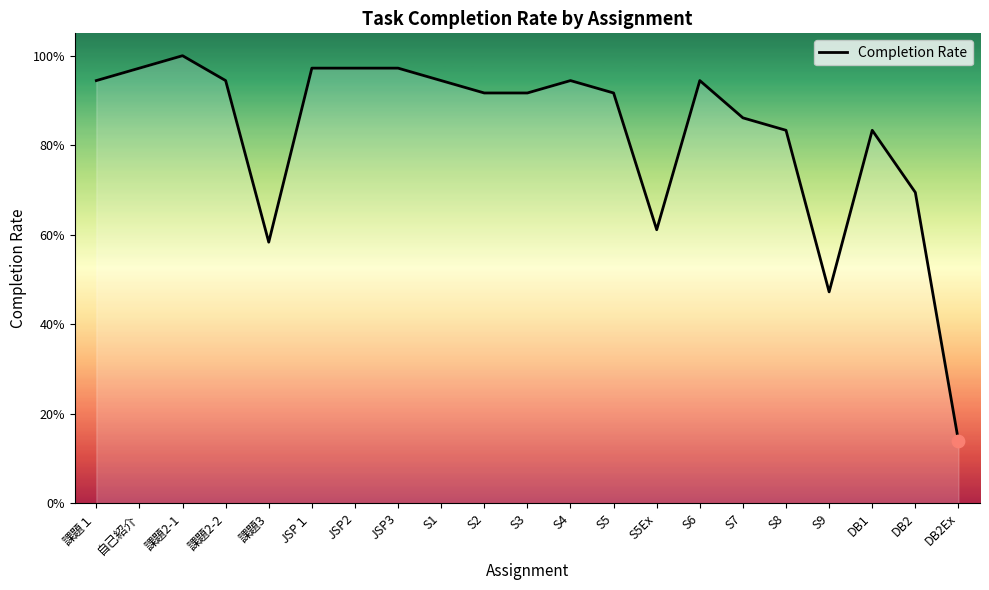

What is the change in value from 課題2-1 to 課題2-2?

-0.1